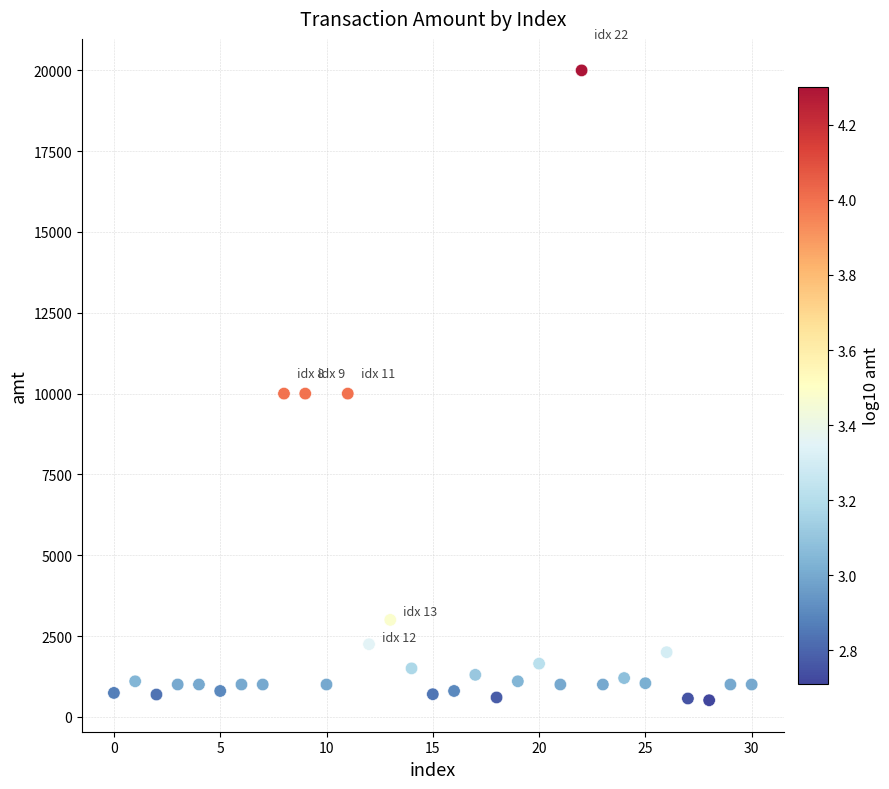

What is the range of Y values (max minus min)?

19486